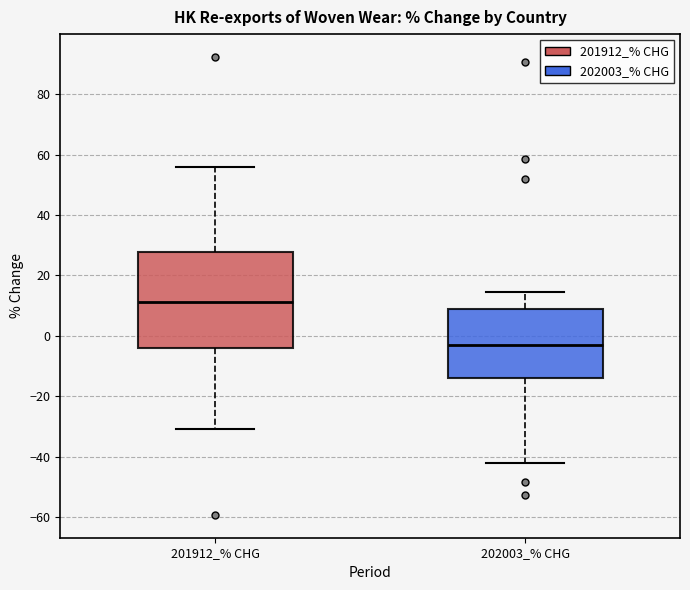

Where does the upper whisker of the box for 202003_% CHG end on the y-axis? The values are not printed on the chart, so give them approximately, as read against the axis.

14